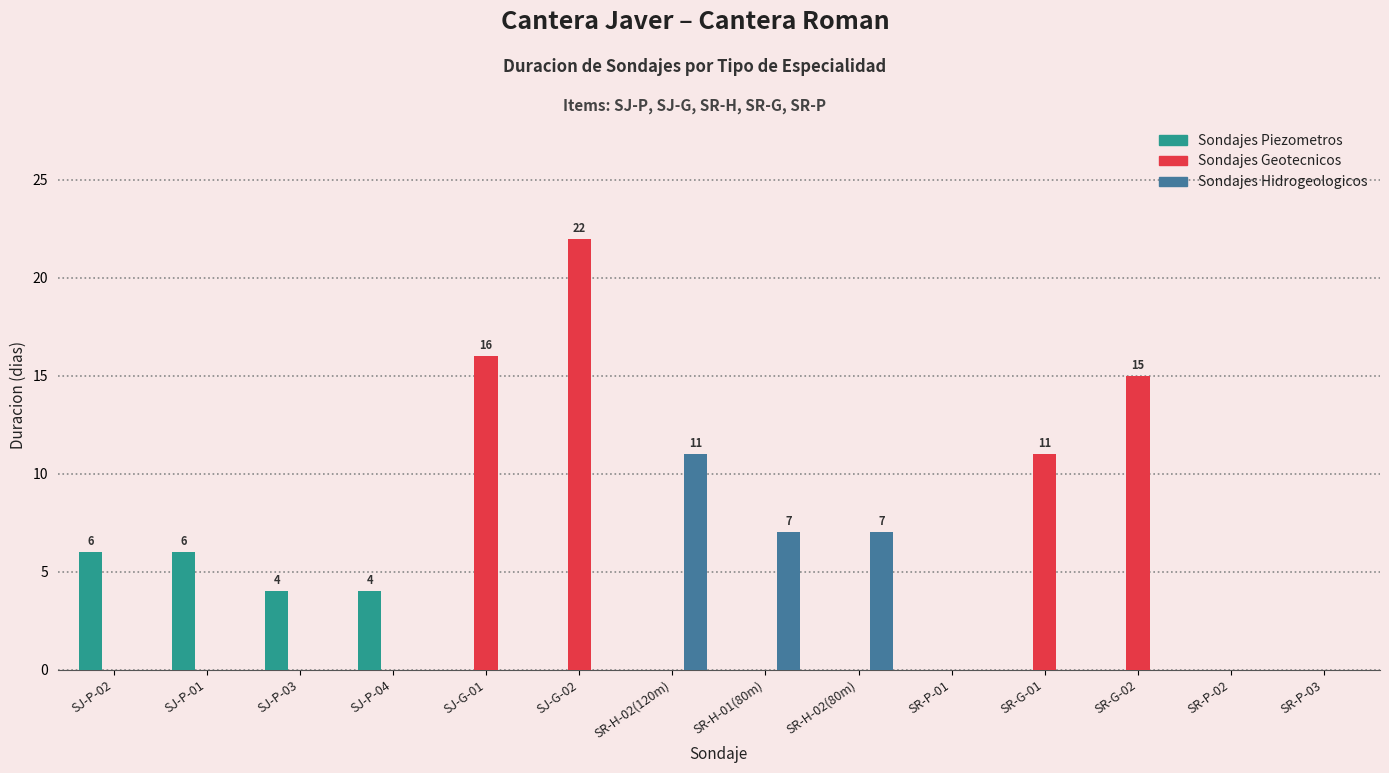

Which series has the largest total across all categories?

Sondajes Geotecnicos